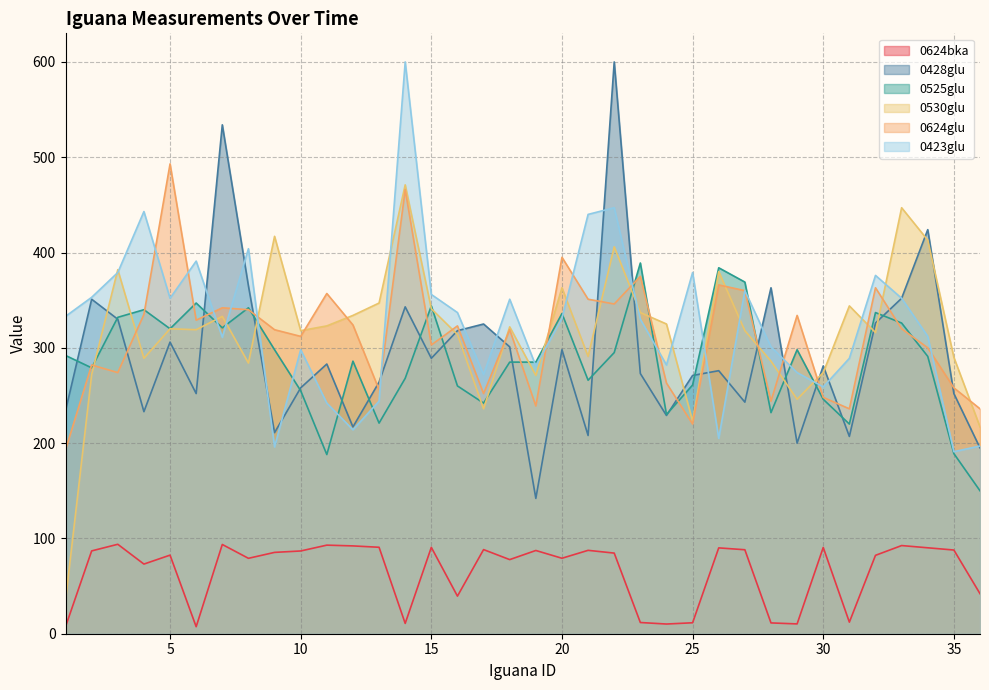

True or false: 0525glu and 0624bka cross at least once.

False